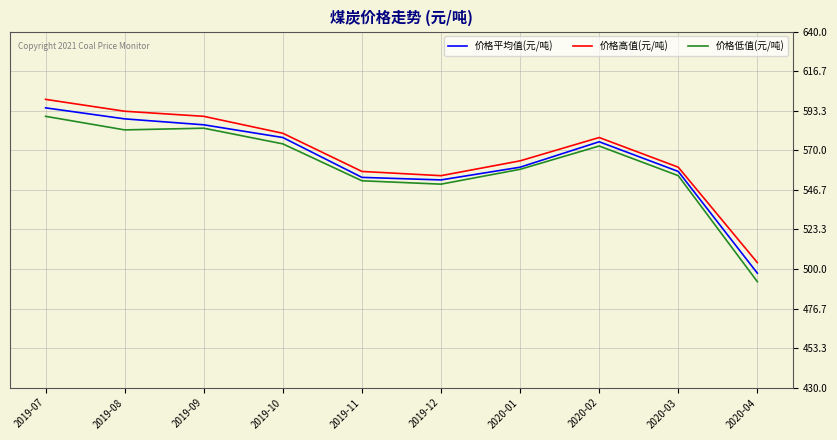

What is the sum of all 价格低值(元/吨) values?

5609.5